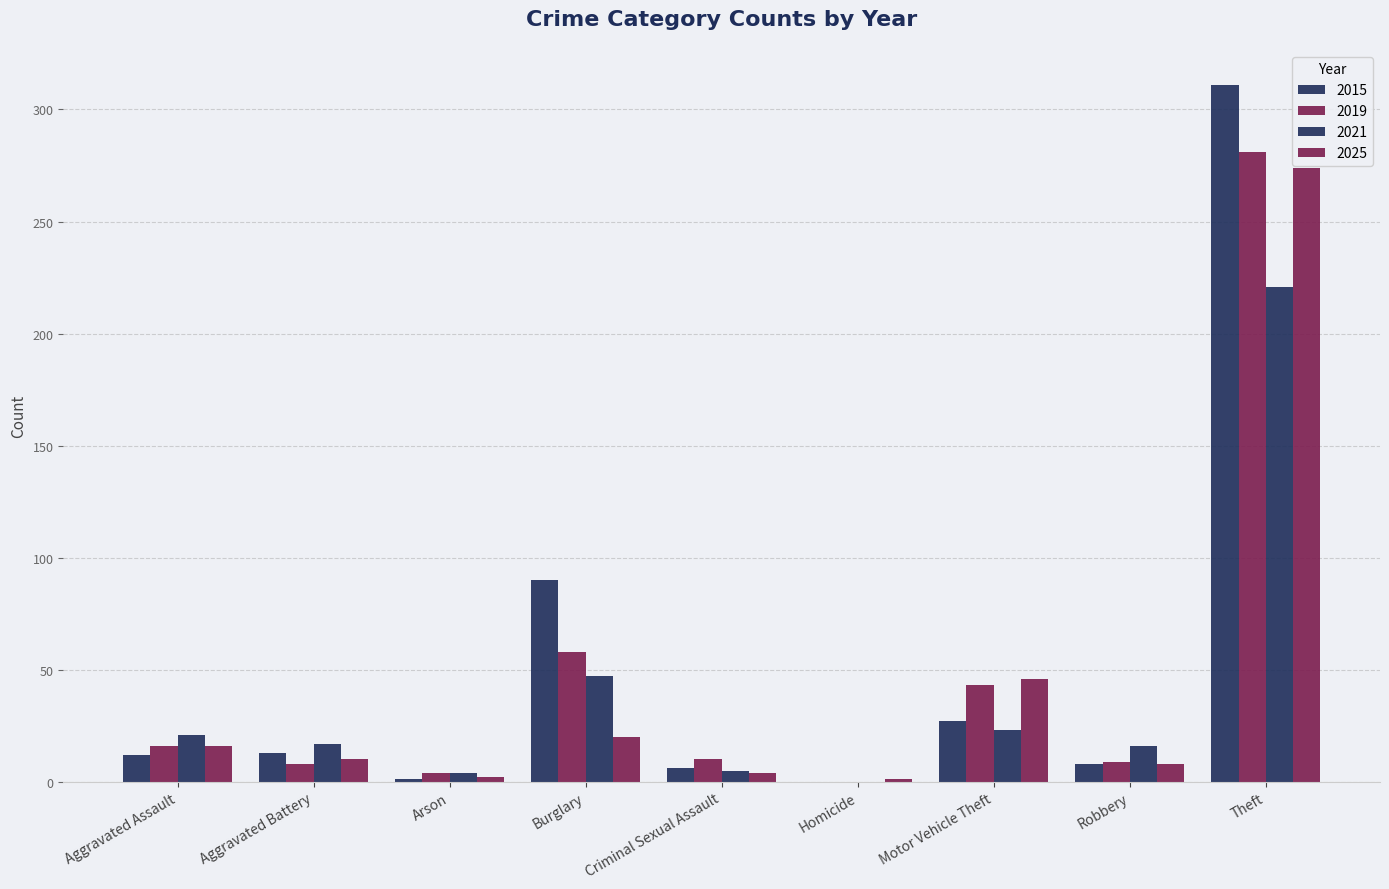

Are the bars grouped side by side (vs. stacked)?

Yes